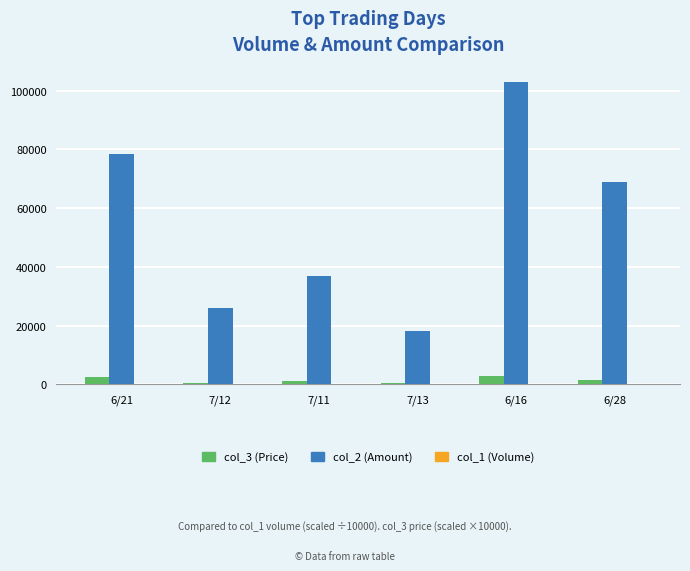

What is the greatest value displayed?

102880.0